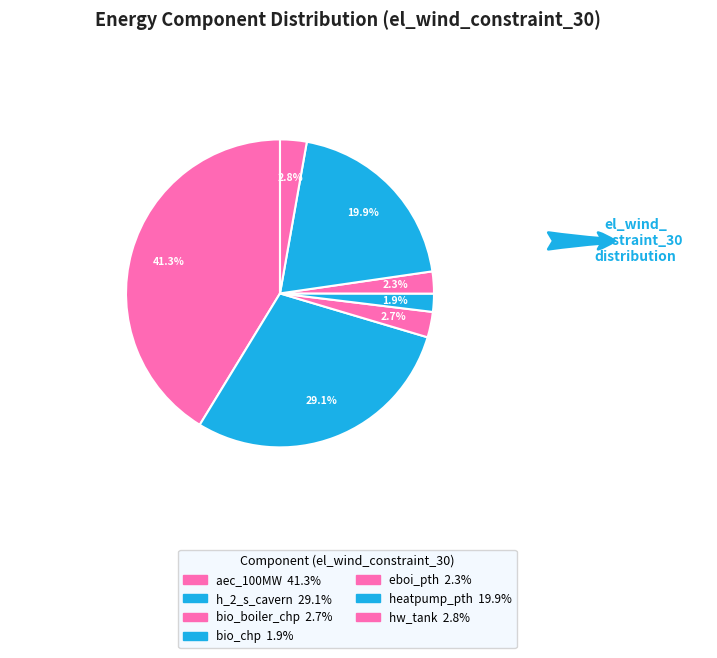

Is it true that heatpump_pth is 20% of the pie?

True